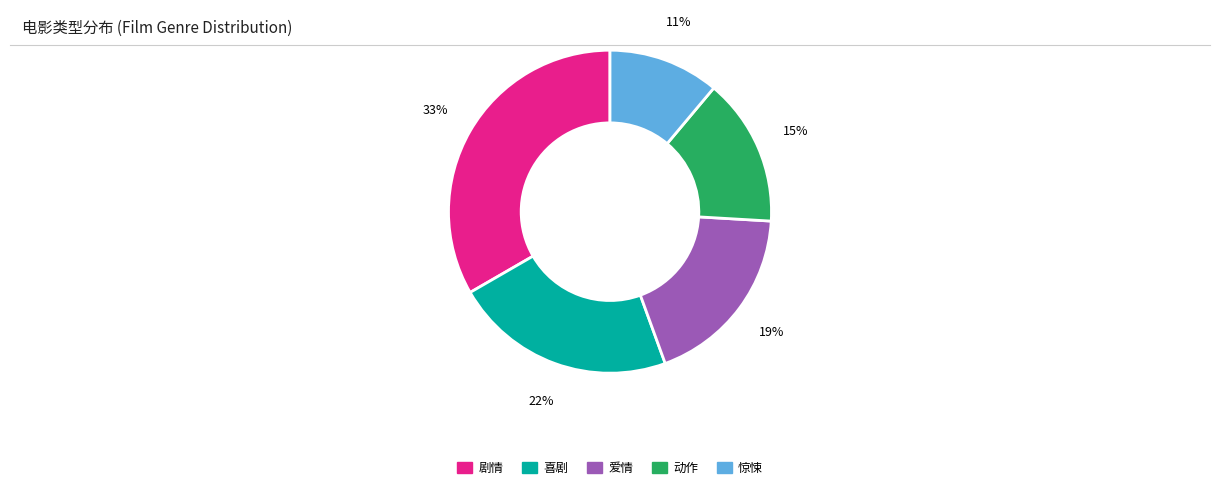

To the nearest percent, what percentage of the pie is 剧情?

33%